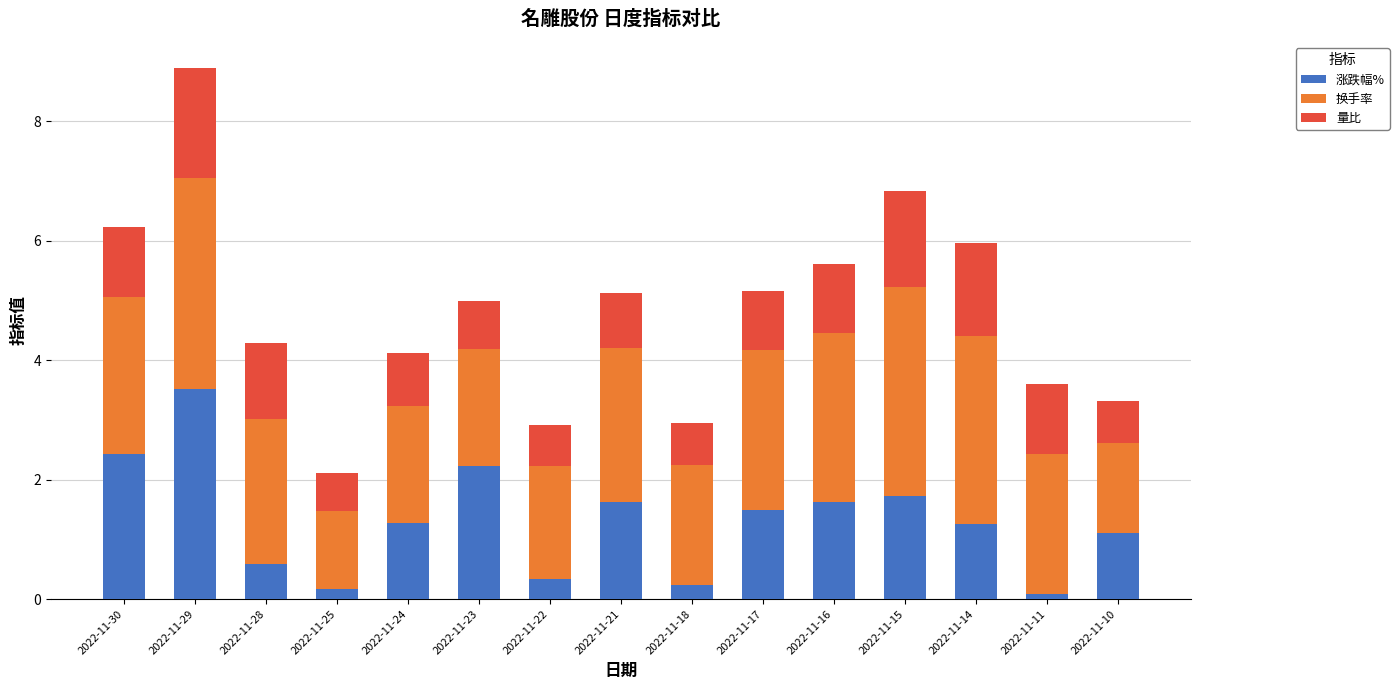

At which label does 涨跌幅% reach its peak?

2022-11-29